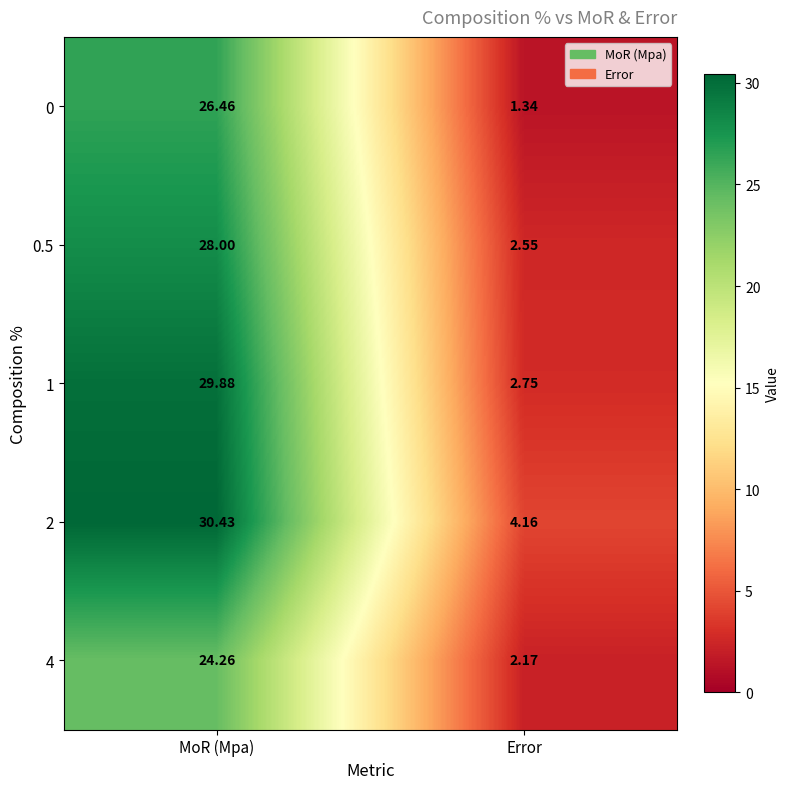

What is the greatest value displayed?

30.4